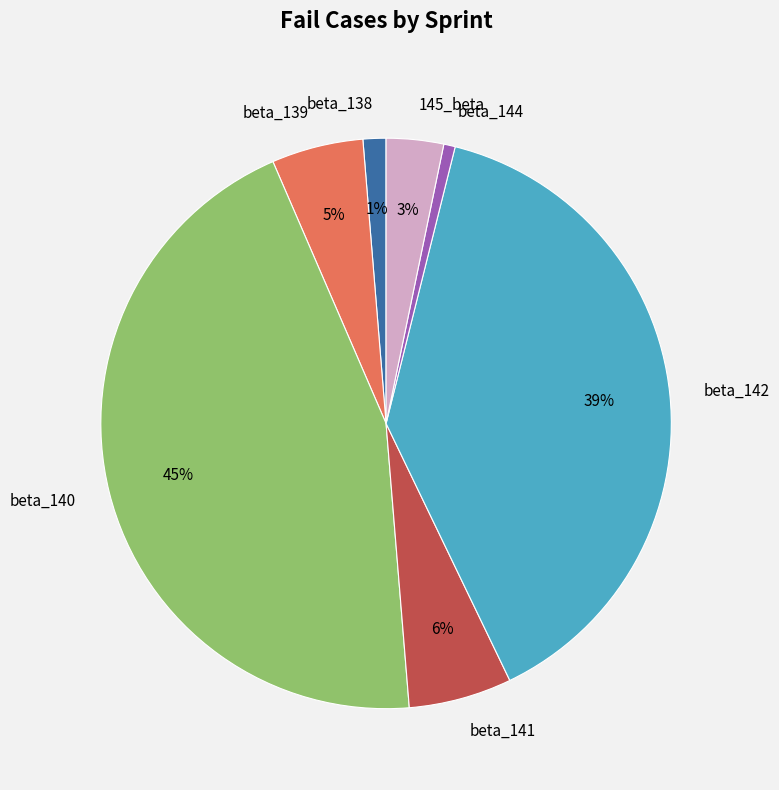

The beta_141 slice represents 1% of the pie. True or false?

False